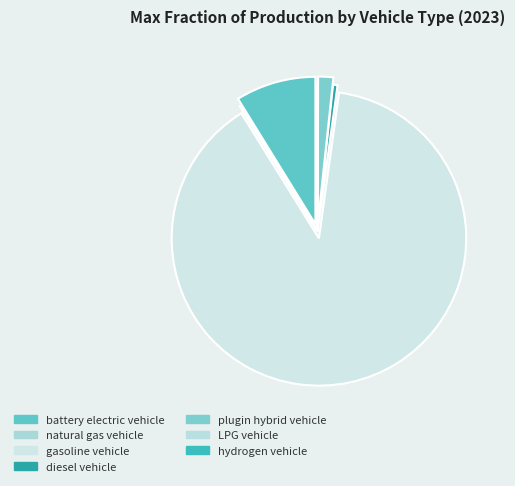

To the nearest percent, what is the difference between the largest and smallest slice percentages?

89%